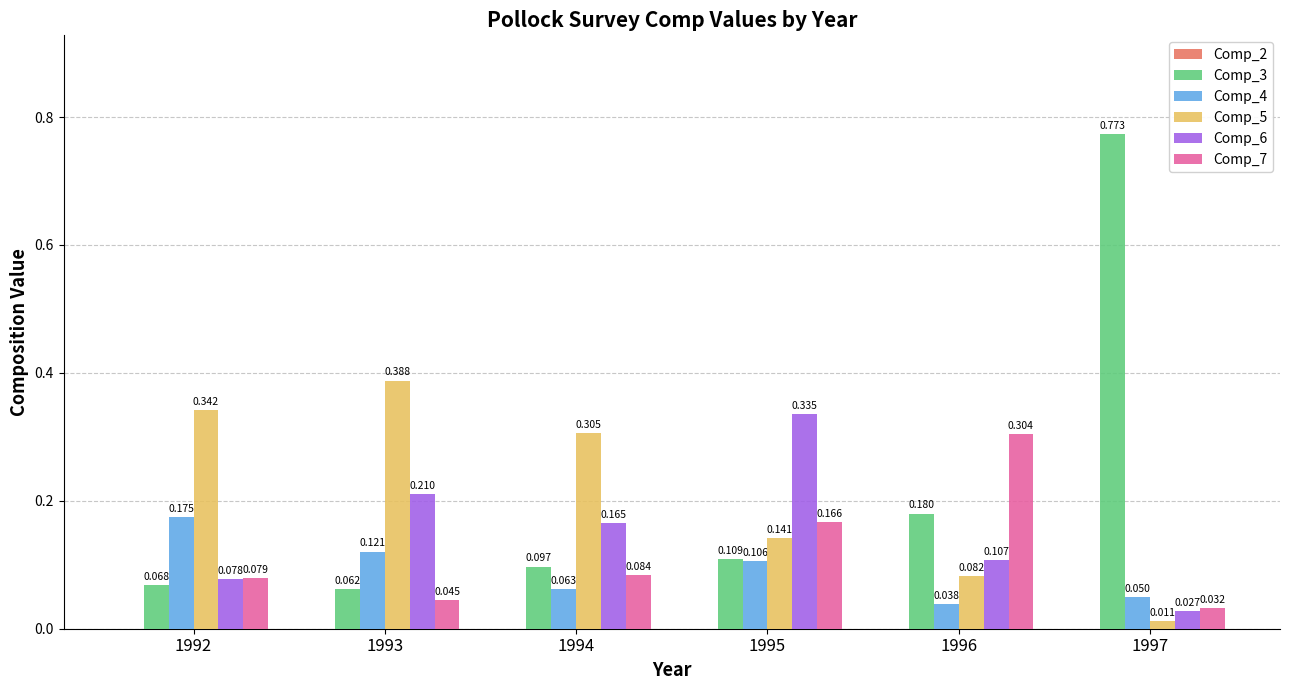

At which category is the sum across all series the highest?

1997